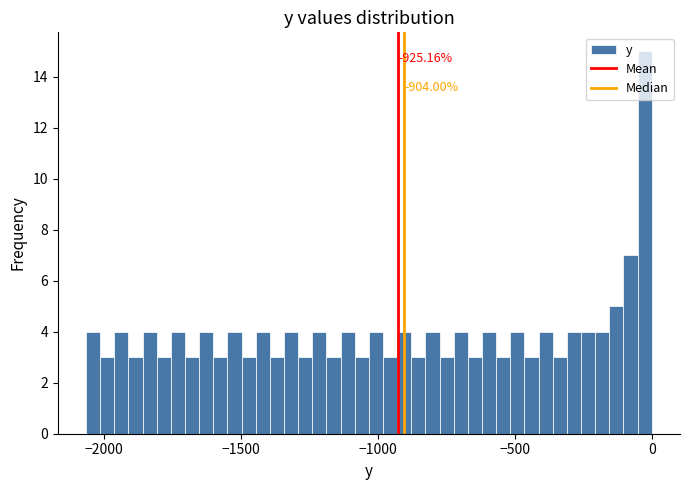

Around what value on the x-axis is the tallest bar? Give the approximate position of its centre, as read against the axis.

-50